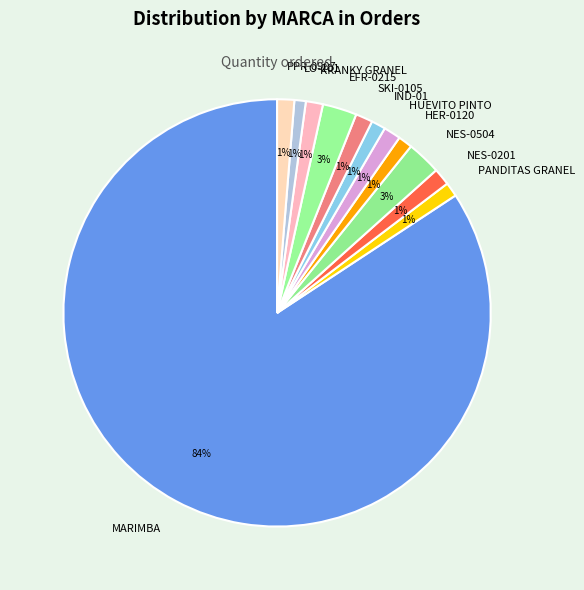

To the nearest percent, what portion does NES-0201 represent?

1%